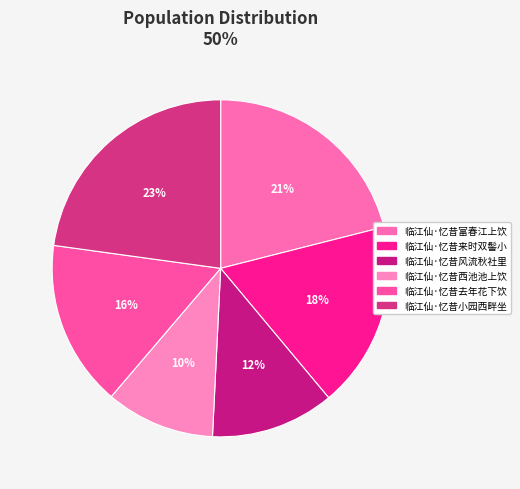

Is there a majority slice in this chart?

No